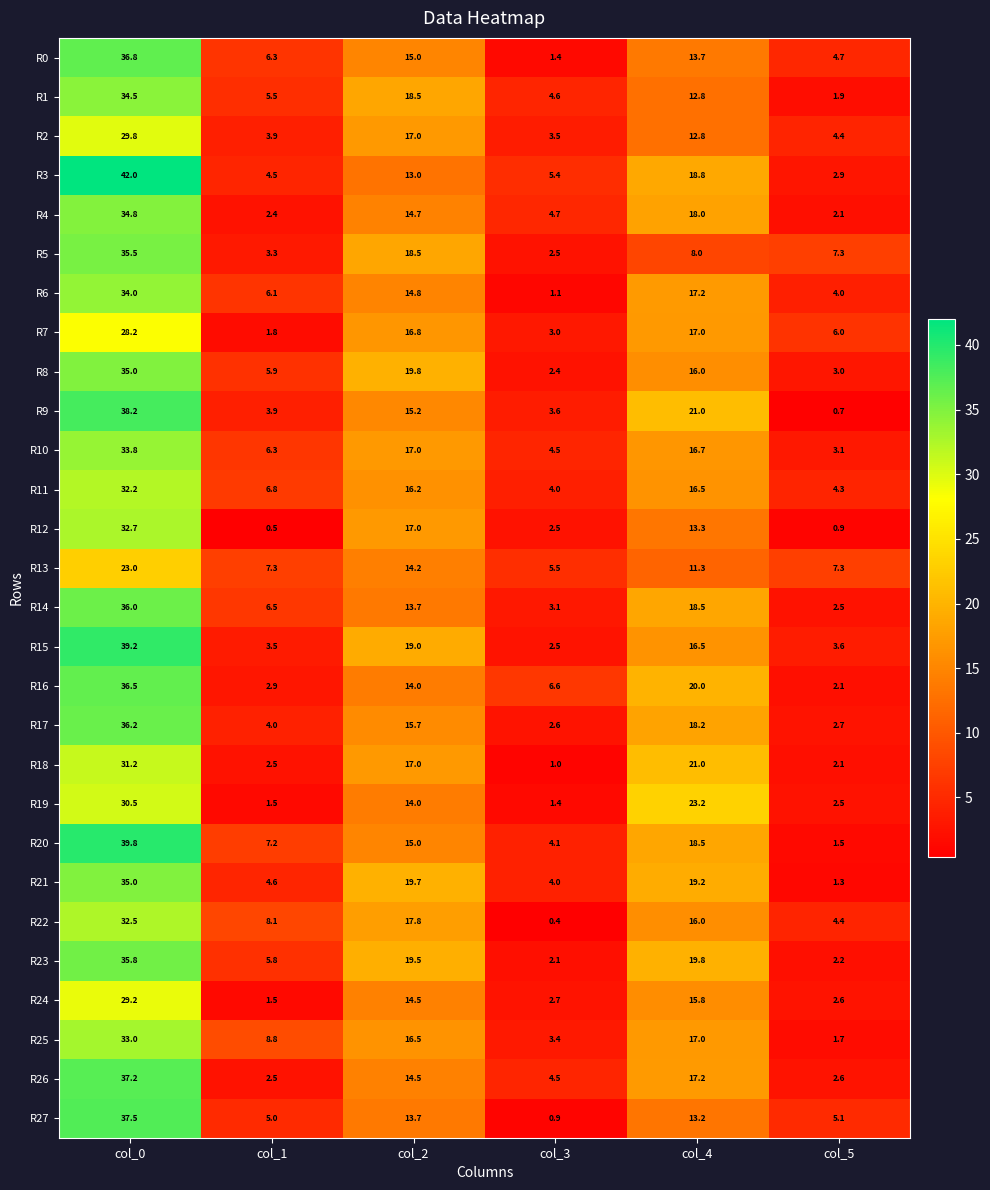

Is it true that R18 equals 28.6 at col_4?

False